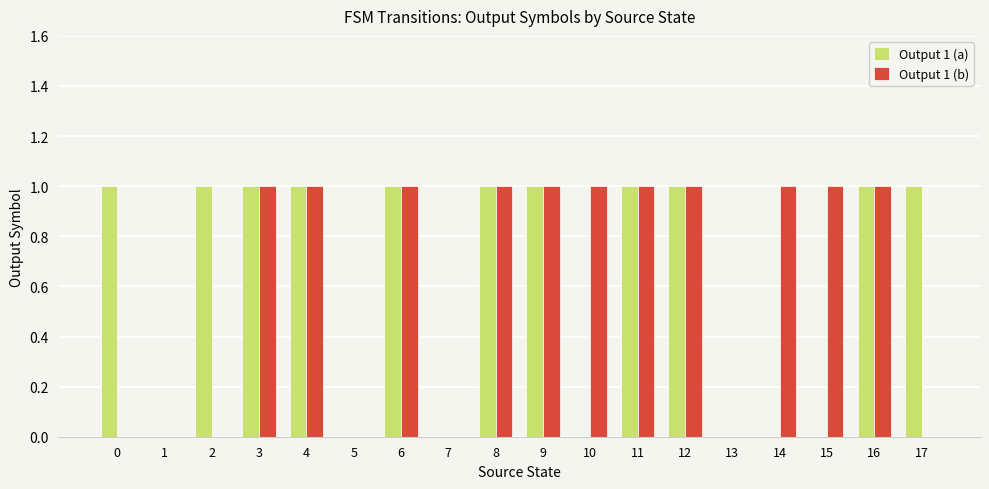

Is the value of Output 1 (b) at 9 greater than the value of Output 1 (a) at 15?

Yes